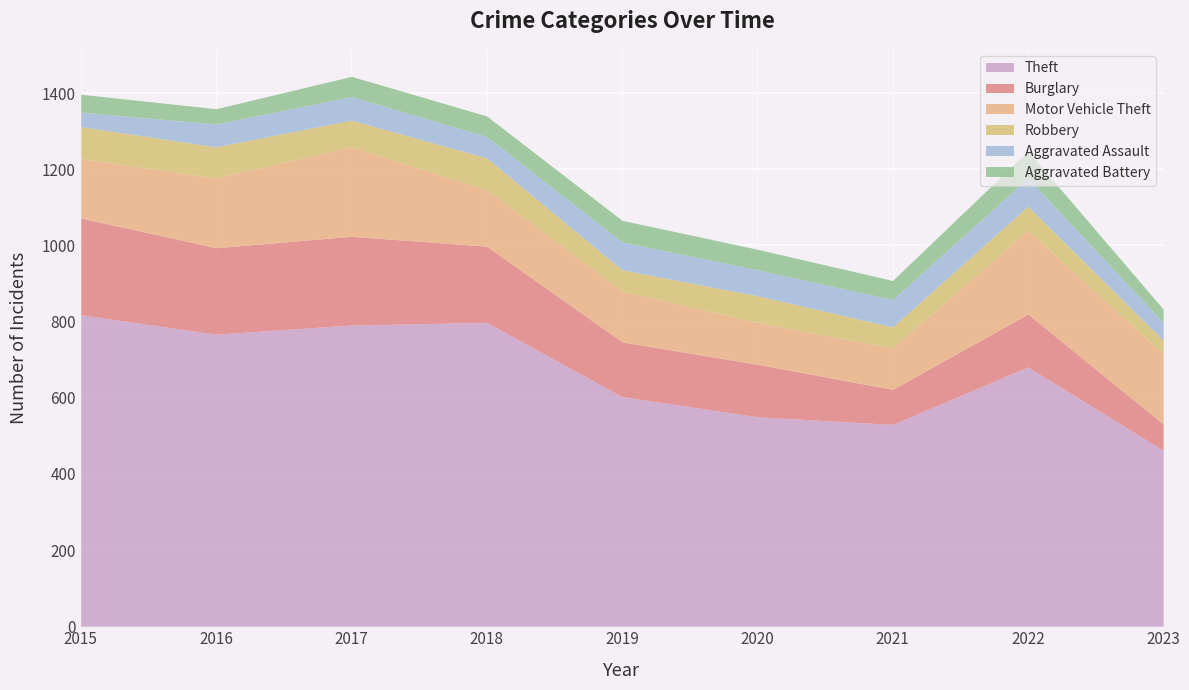

Reading left to right, transcribe all the data shown in this chart.

Theft: 2015=818	2016=767	2017=791	2018=798	2019=603	2020=550	2021=530	2022=681	2023=462
Burglary: 2015=254	2016=227	2017=233	2018=200	2019=144	2020=138	2021=92	2022=139	2023=69
Motor Vehicle Theft: 2015=156	2016=183	2017=235	2018=148	2019=134	2020=110	2021=109	2022=220	2023=185
Robbery: 2015=84	2016=82	2017=70	2018=84	2019=55	2020=70	2021=55	2022=63	2023=35
Aggravated Assault: 2015=38	2016=60	2017=62	2018=56	2019=73	2020=68	2021=72	2022=74	2023=47
Aggravated Battery: 2015=47	2016=40	2017=53	2018=54	2019=57	2020=54	2021=50	2022=71	2023=35